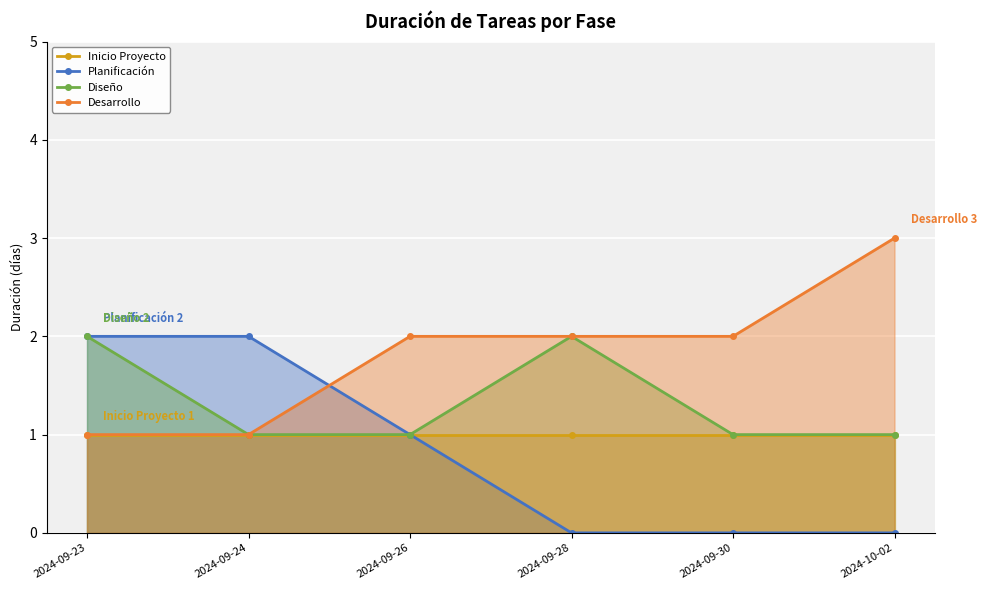

Rank the series at 2024-09-28 from lowest to highest value.

Planificación, Inicio Proyecto, Diseño, Desarrollo